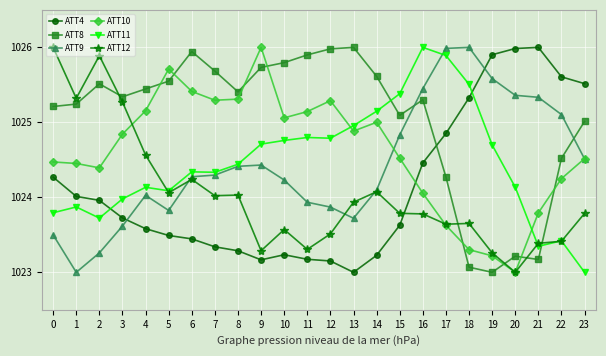

How many series are shown in this chart?

6